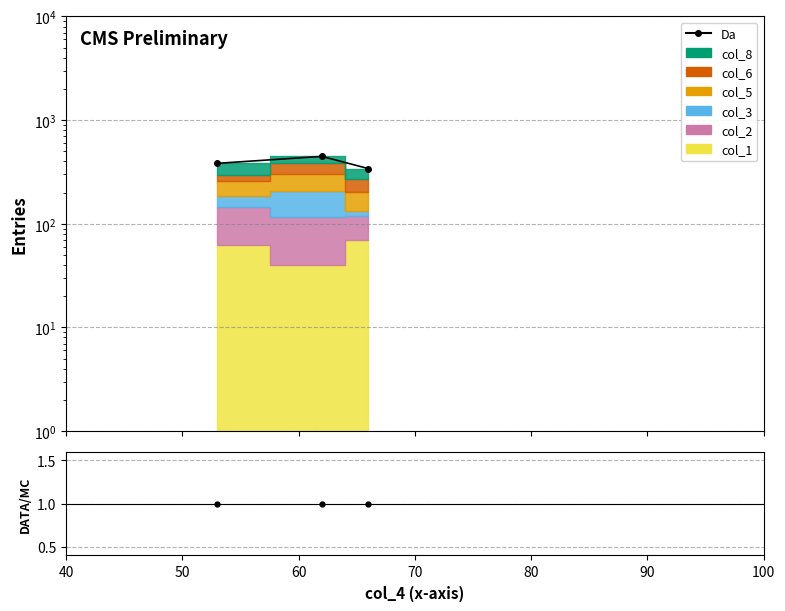

Which category has the lowest value across all series?

60